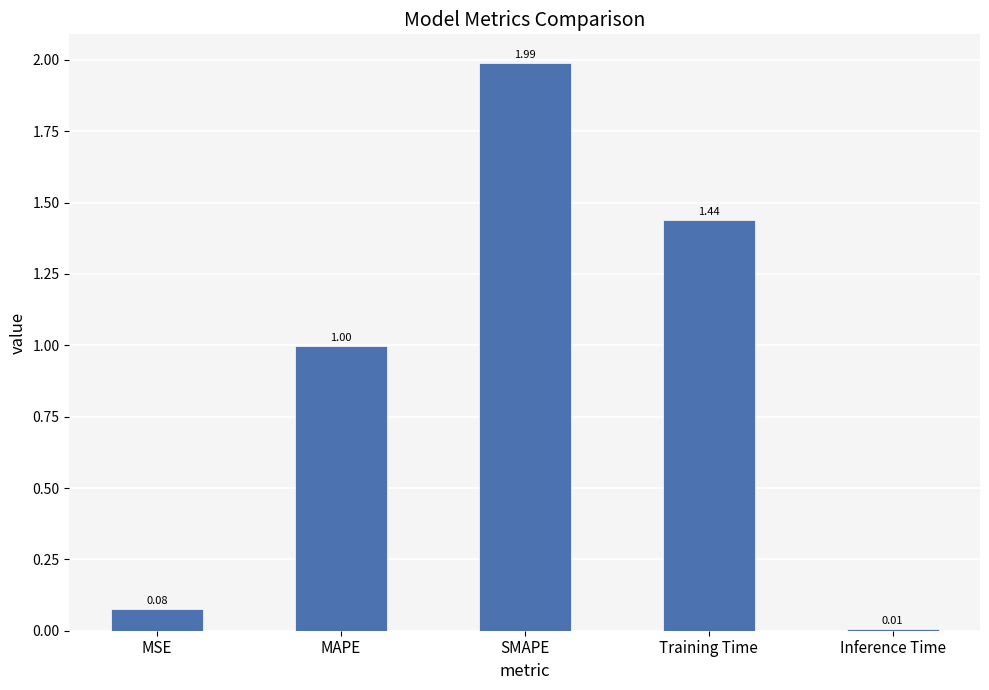

Is it true that the value at SMAPE is 2.0?

True